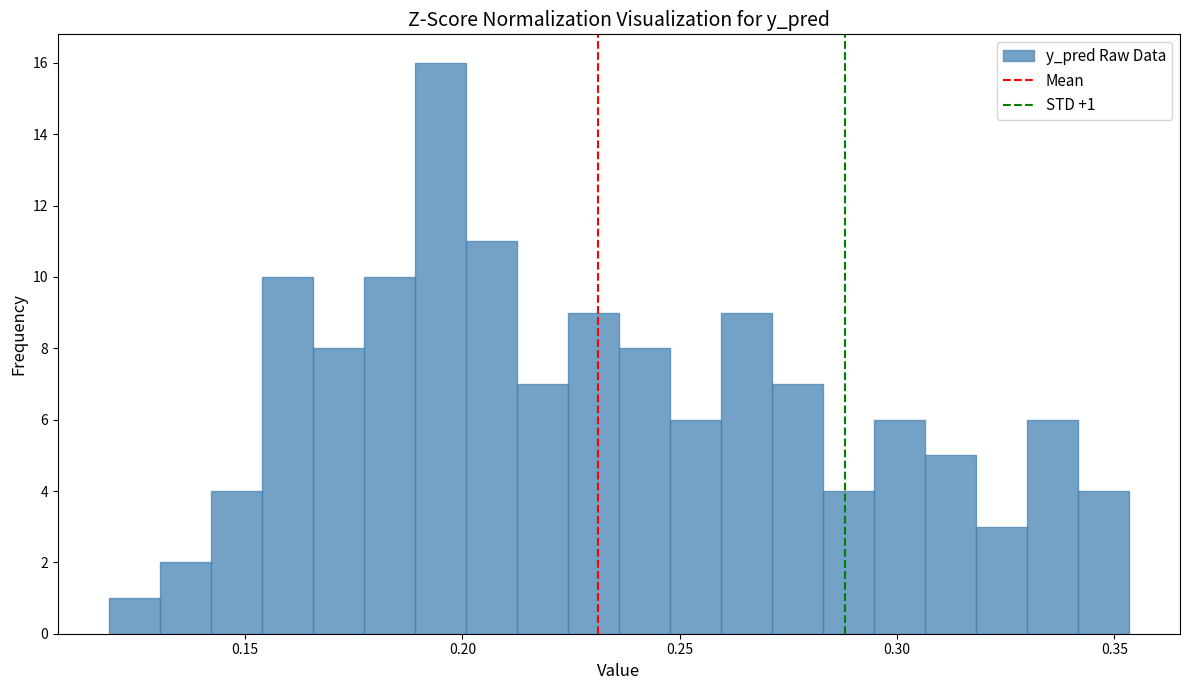

Around what value on the x-axis is the tallest bar? Give the approximate position of its centre, as read against the axis.

0.195